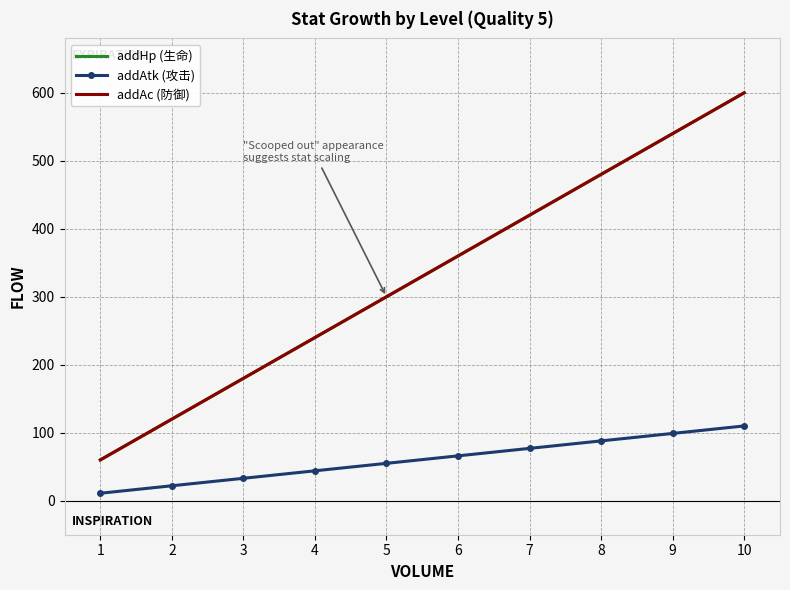

The value of addAtk (攻击) at 2 is 22. True or false?

True